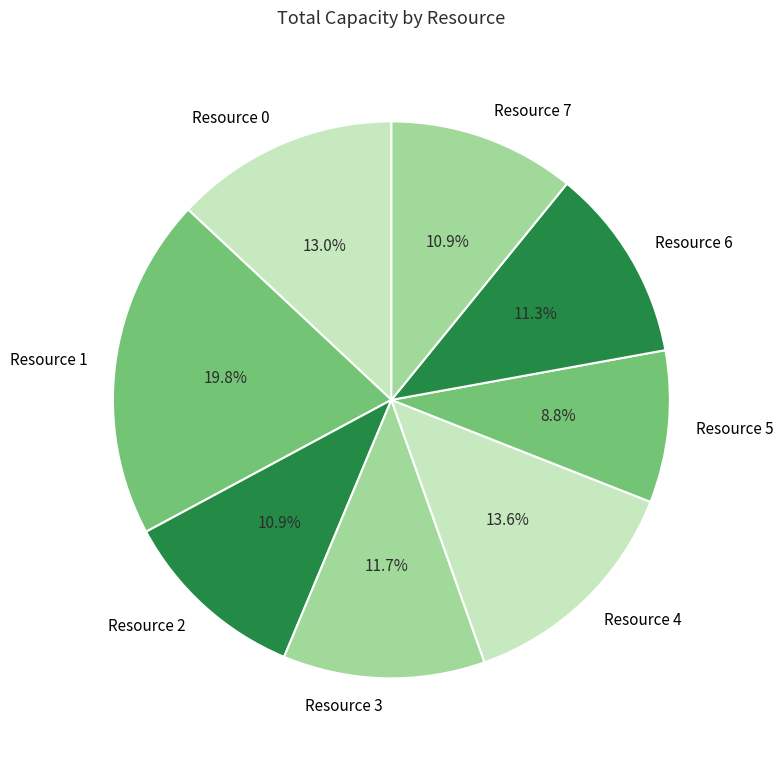

To the nearest percent, what percentage of the pie is Resource 0?

13%